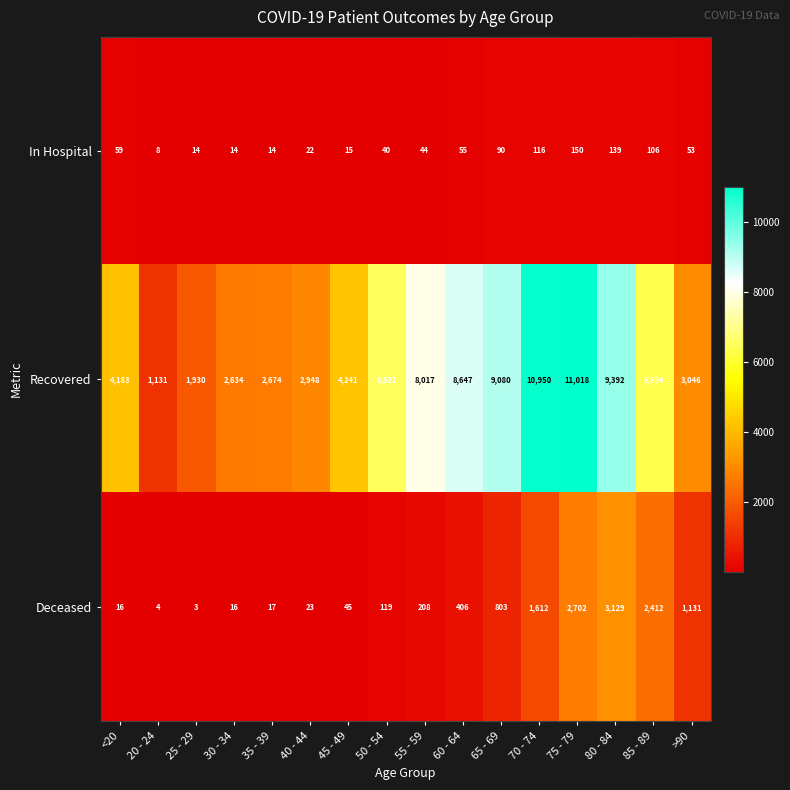

What is the spread (max minus min) of values at 75 - 79?

10868